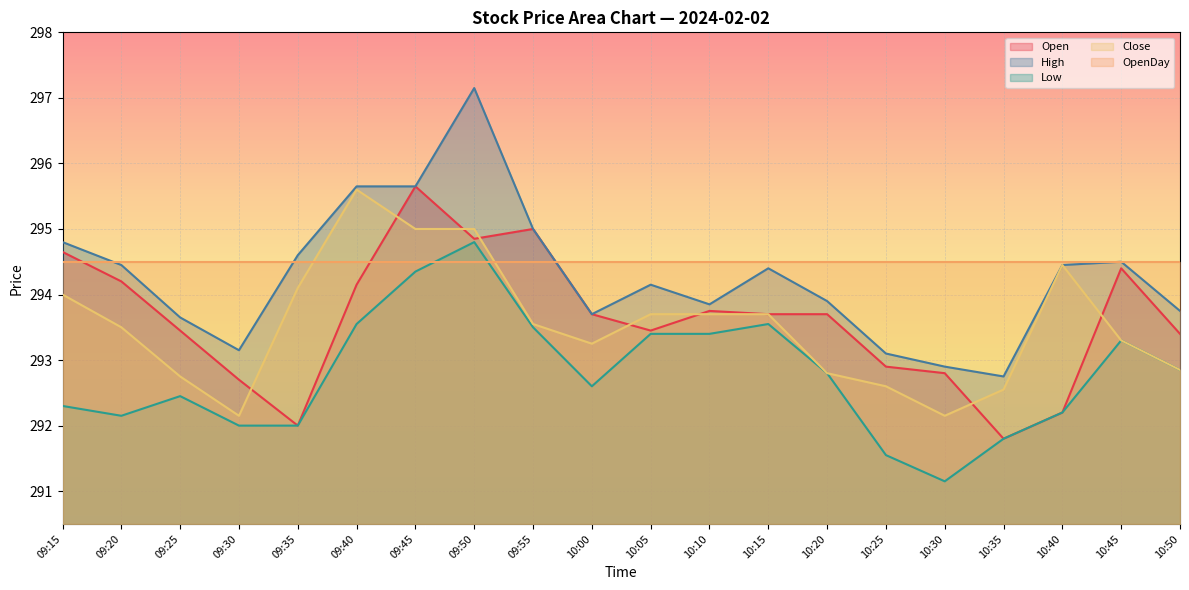

At how many categories does at least one series exceed 293?

20